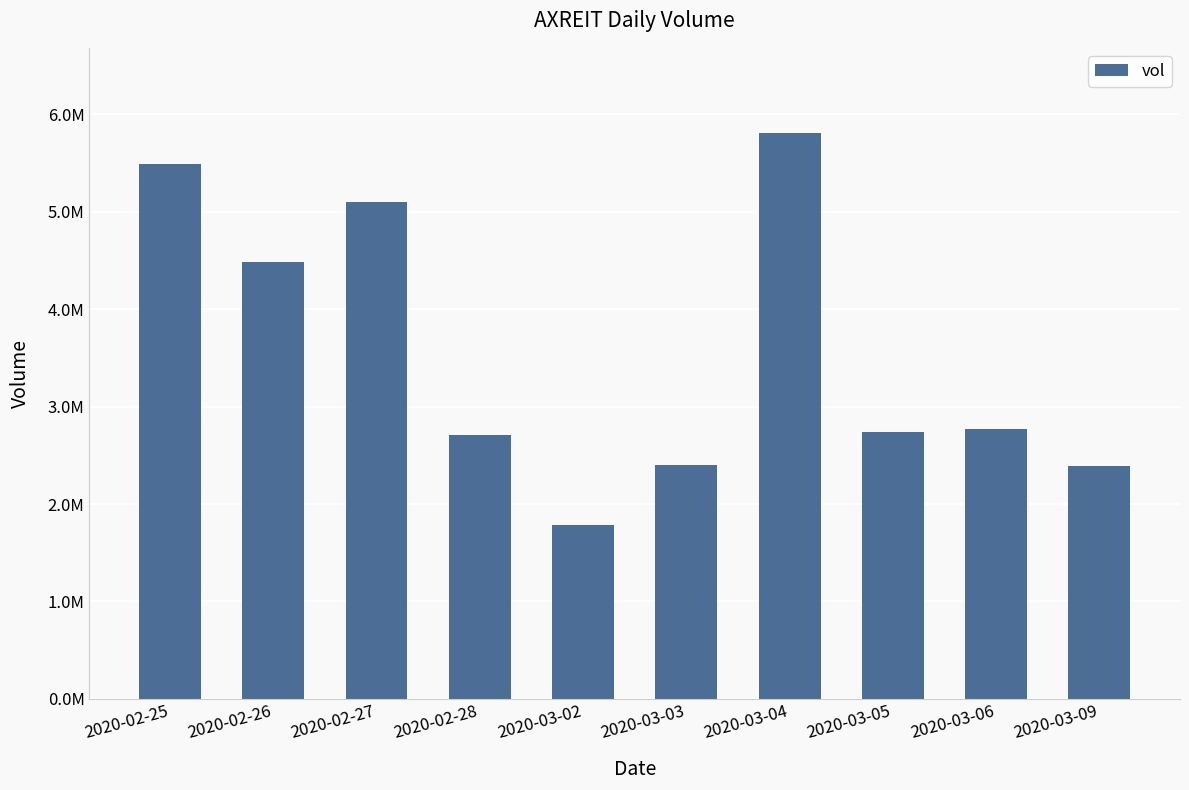

What value does the data have at 2020-03-02?

1789000